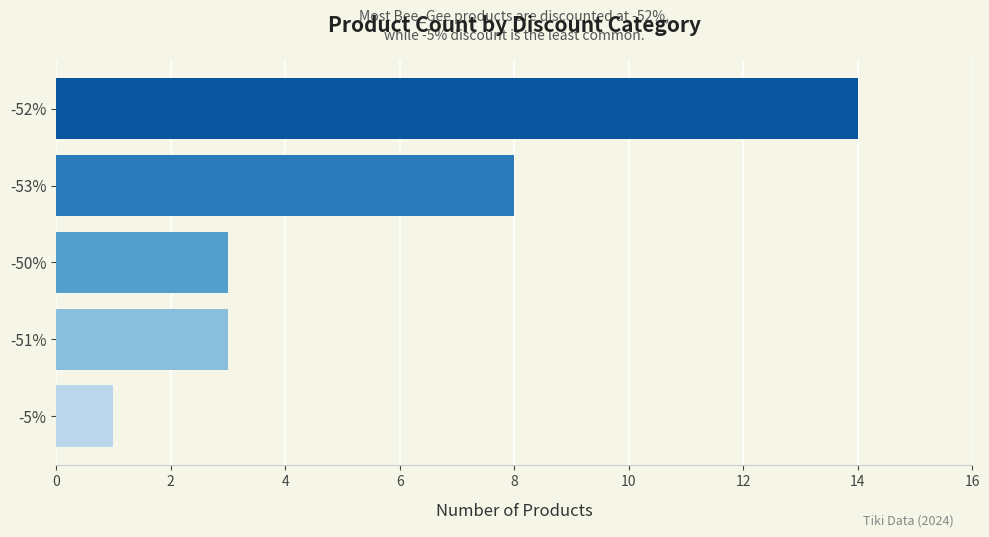

Approximately how many times larger is the value at -5% compared to -51%?

0.3